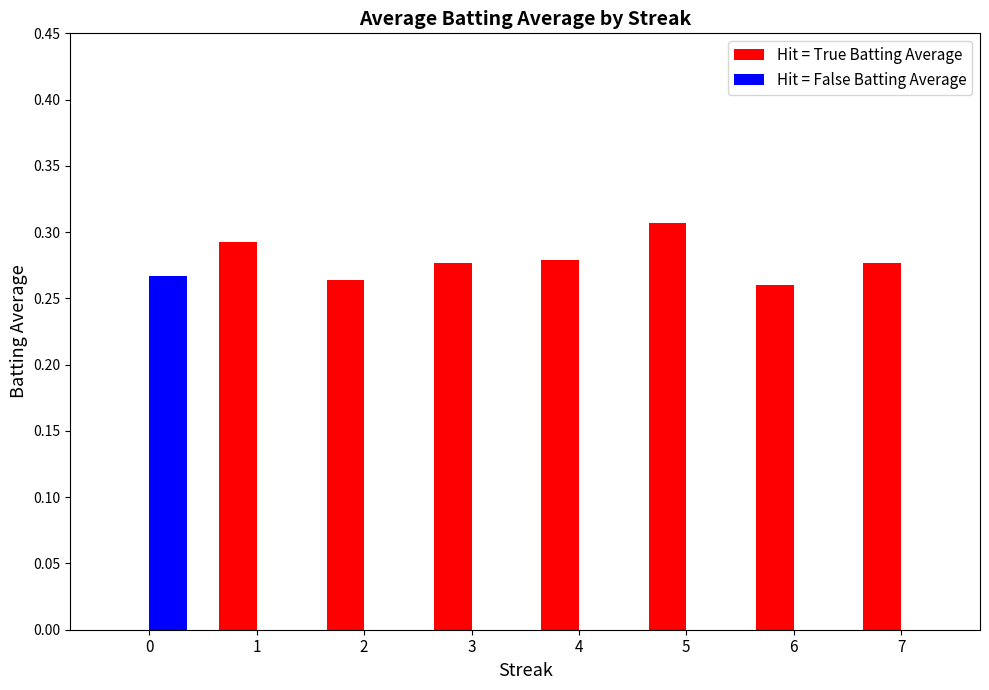

Which series has the largest total across all categories?

Hit = True Batting Average